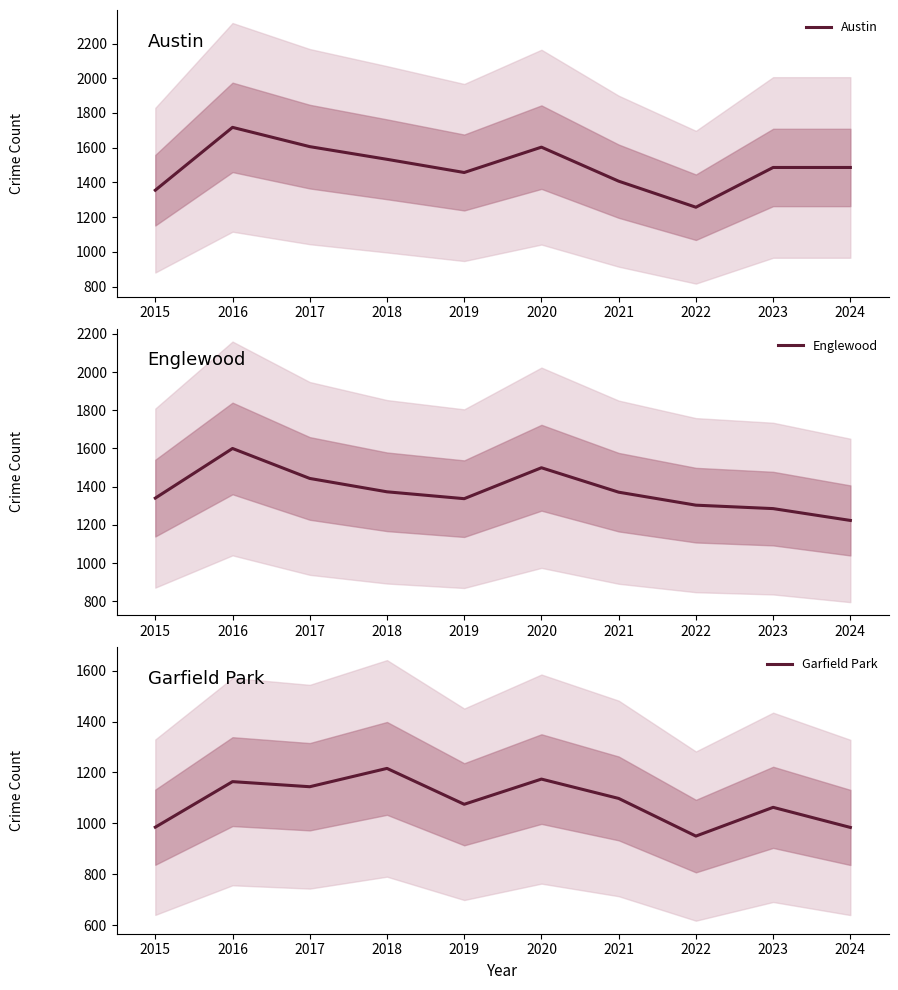

Count the number of data series in this chart.

3